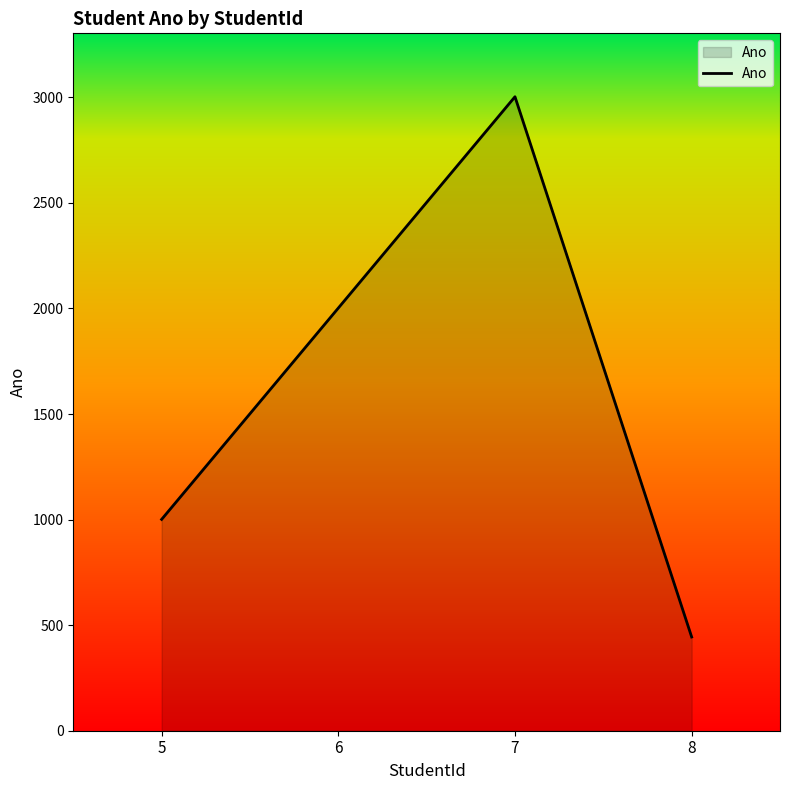

The chart shows a value of 444 at 8. True or false?

True